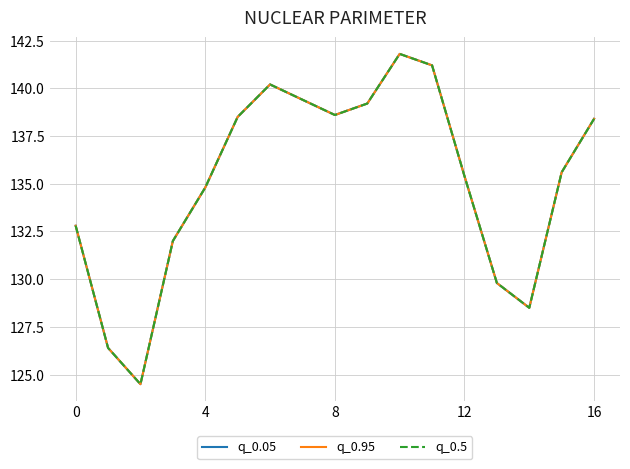

What is the label of the 9th point from the right?

8